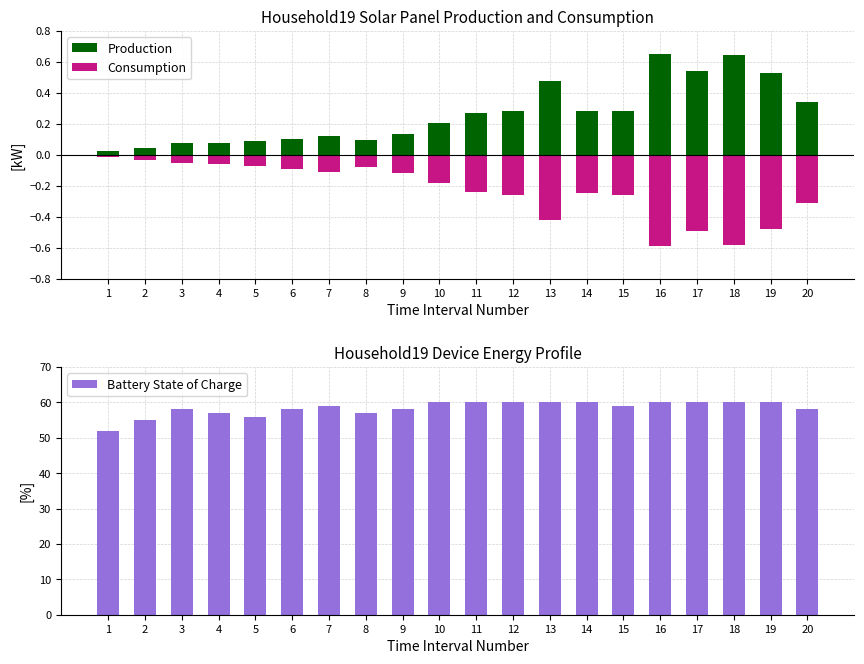

True or false: Battery State of Charge has a value of 58.0 at 9.

True